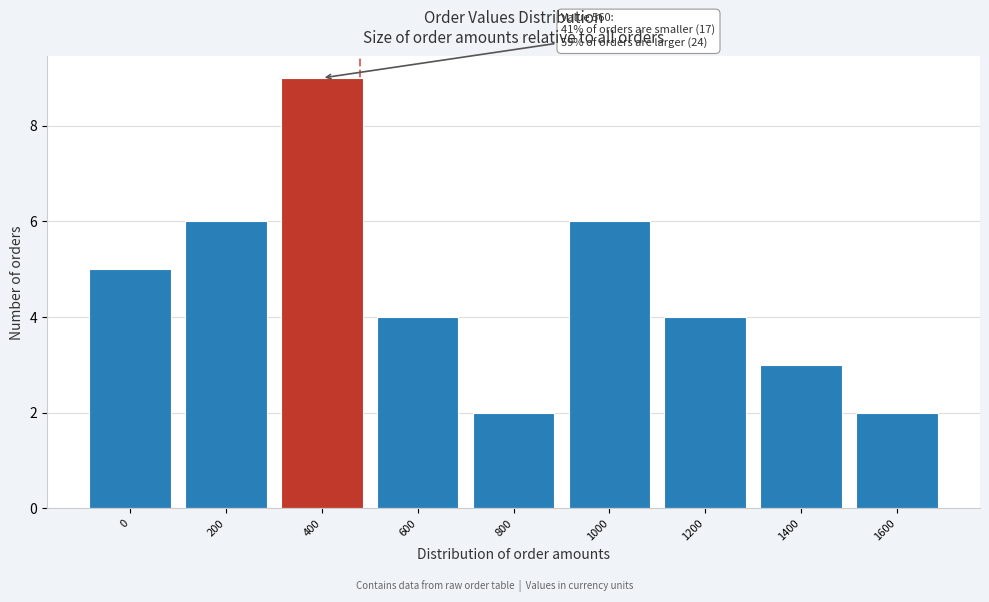

Reading left to right, transcribe all the data shown in this chart.

5	6	9	4	2	6	4	3	2